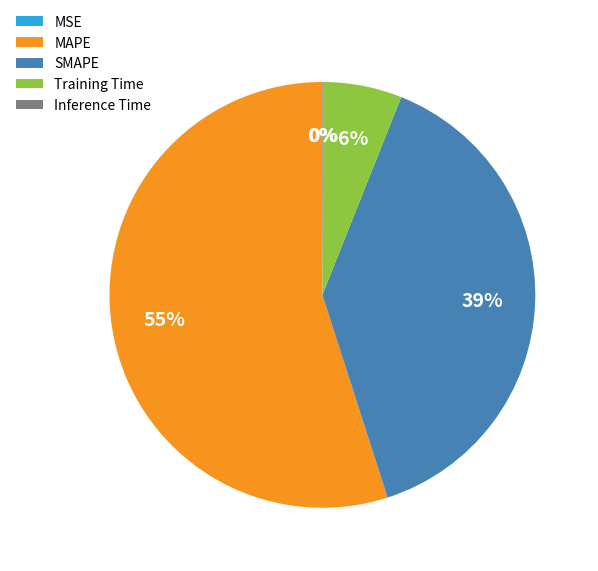

Which category has the smallest portion of the pie?

MSE